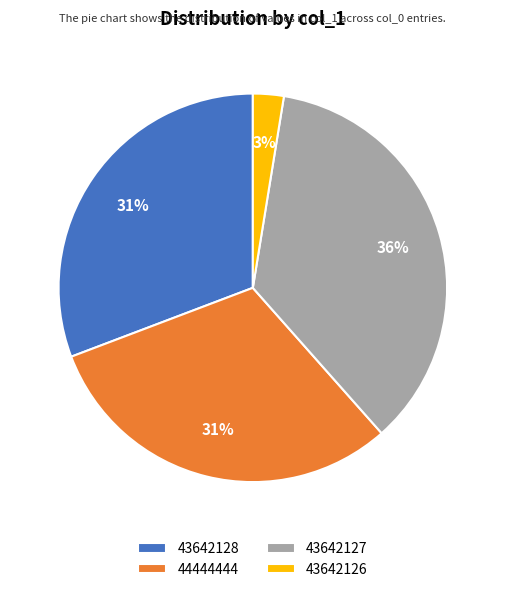

The 43642127 slice represents 36% of the pie. True or false?

True